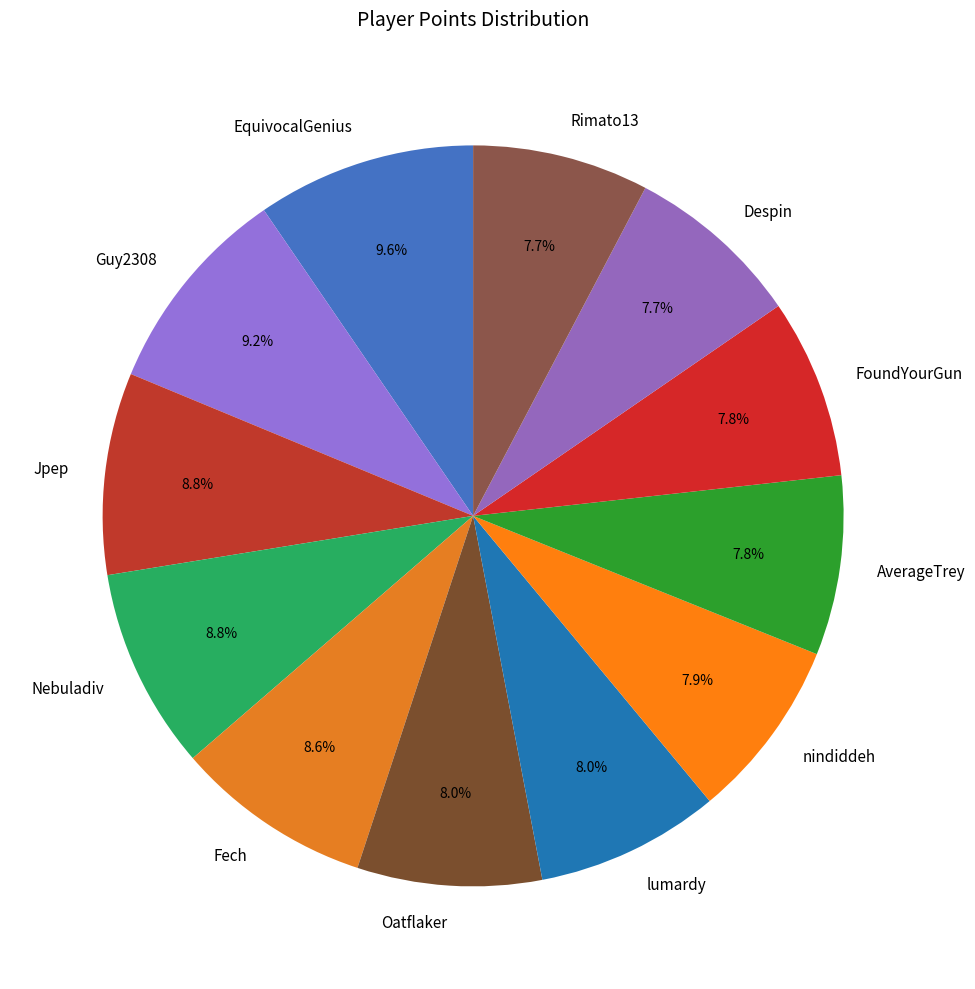

To the nearest percent, what is the average slice percentage?

8%